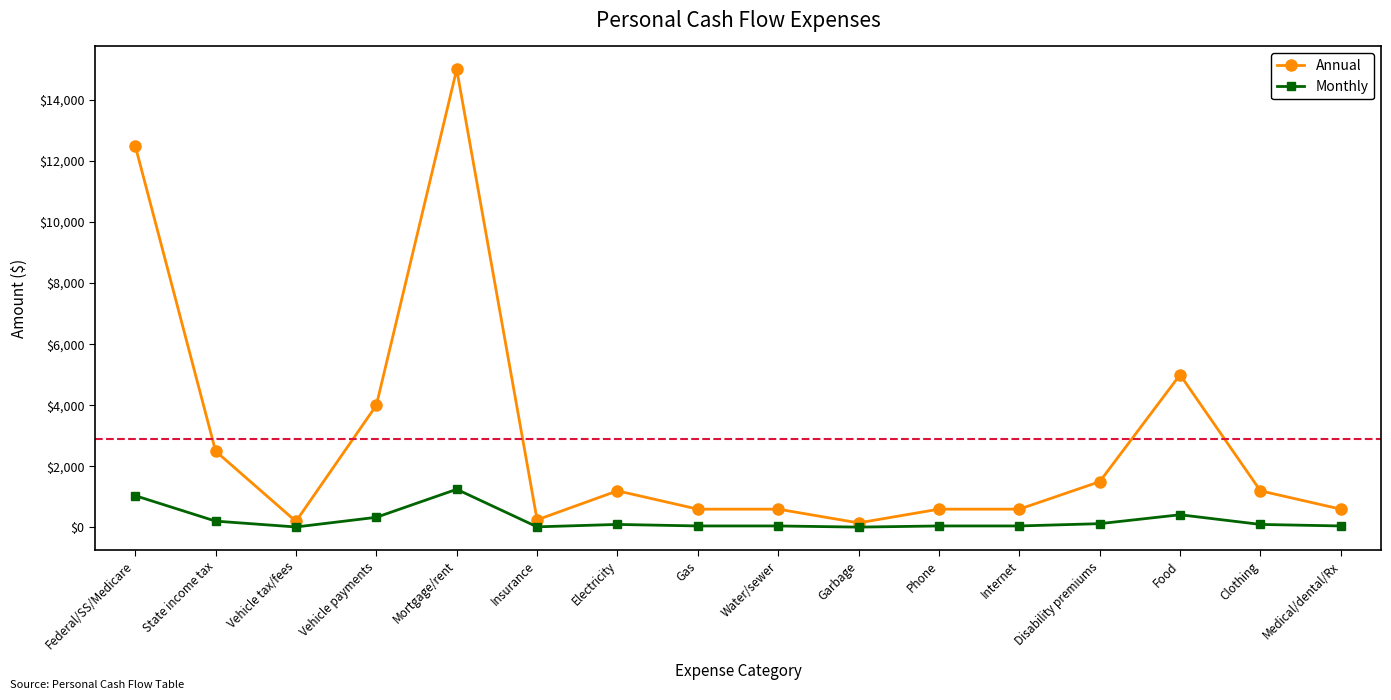

True or false: Annual has a value of 600.0 at Water/sewer.

True